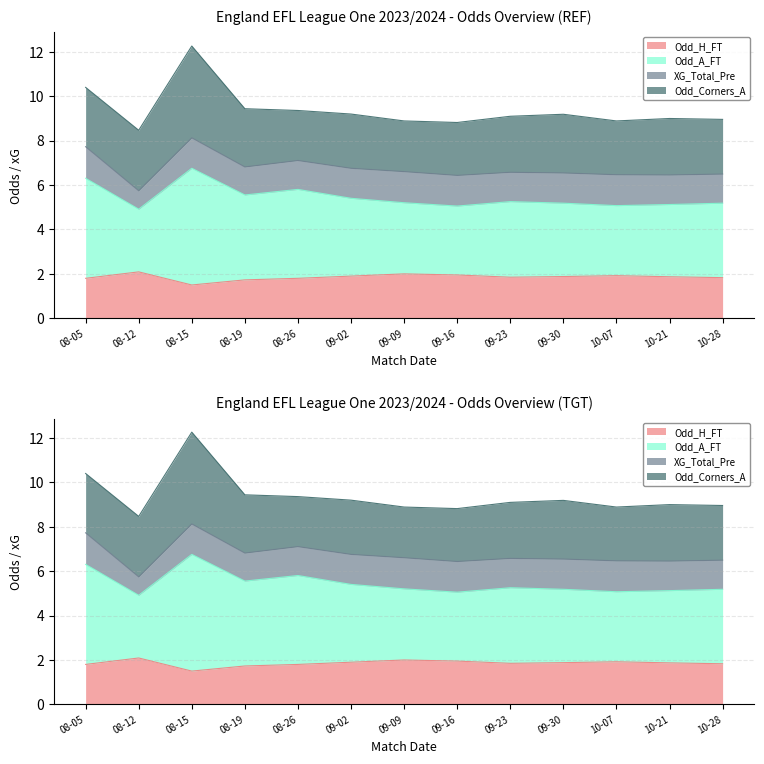

How many lines are shown in the chart?

2